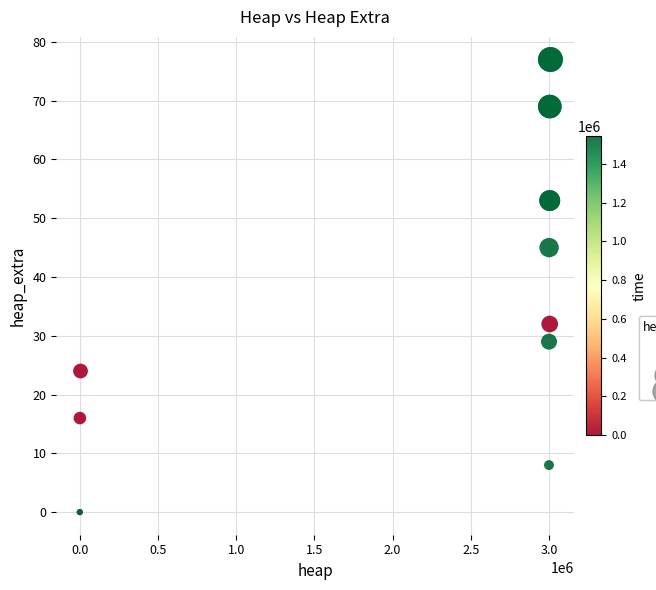

What Y value in the scatter plot is closest to 38?

32